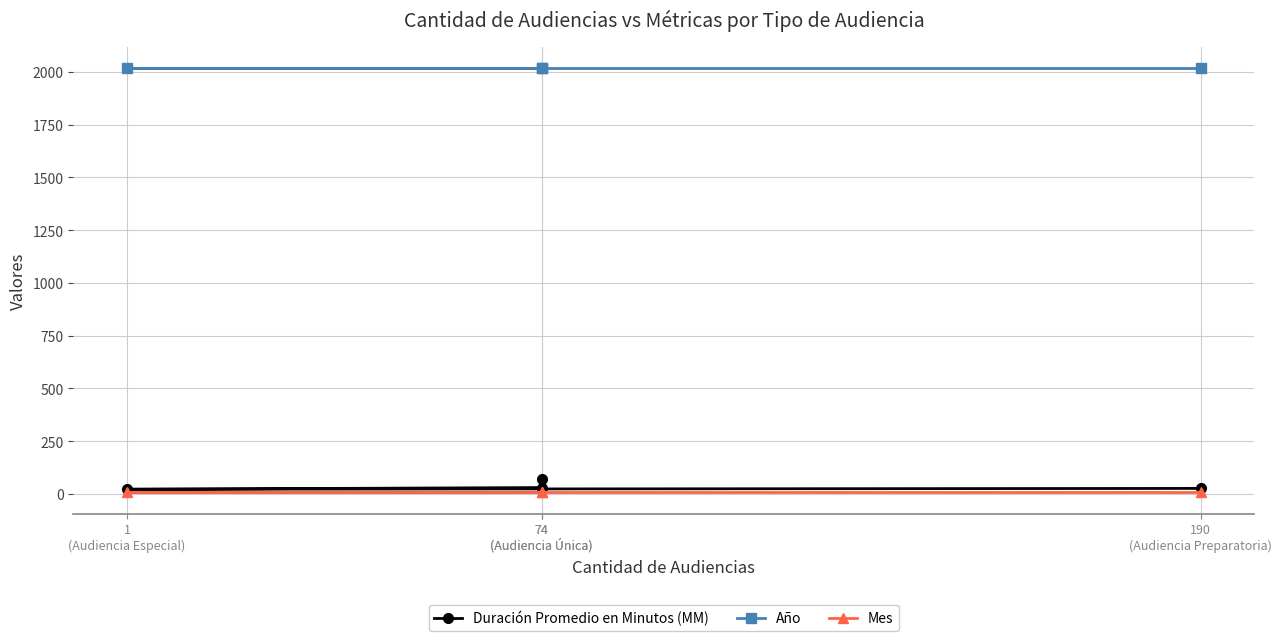

What is the difference between the highest and lowest values at 74
(Audiencia Única)?

2010